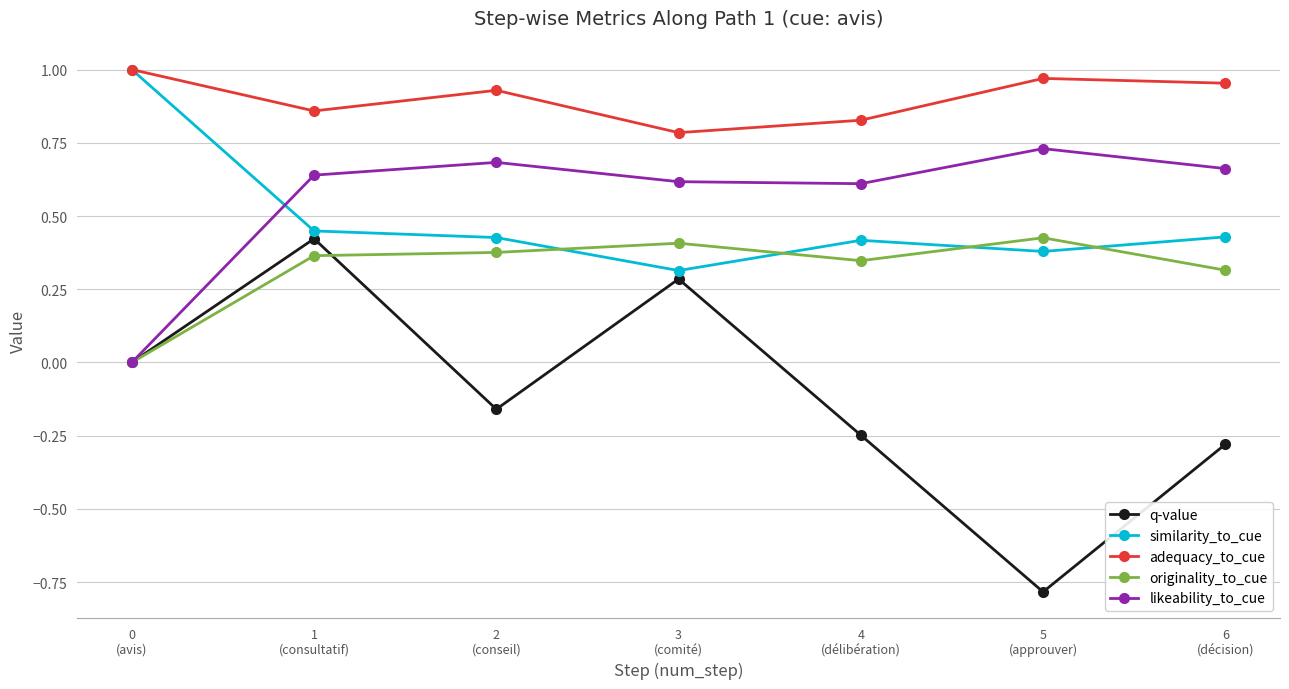

At which label does originality_to_cue reach its peak?

5
(approuver)